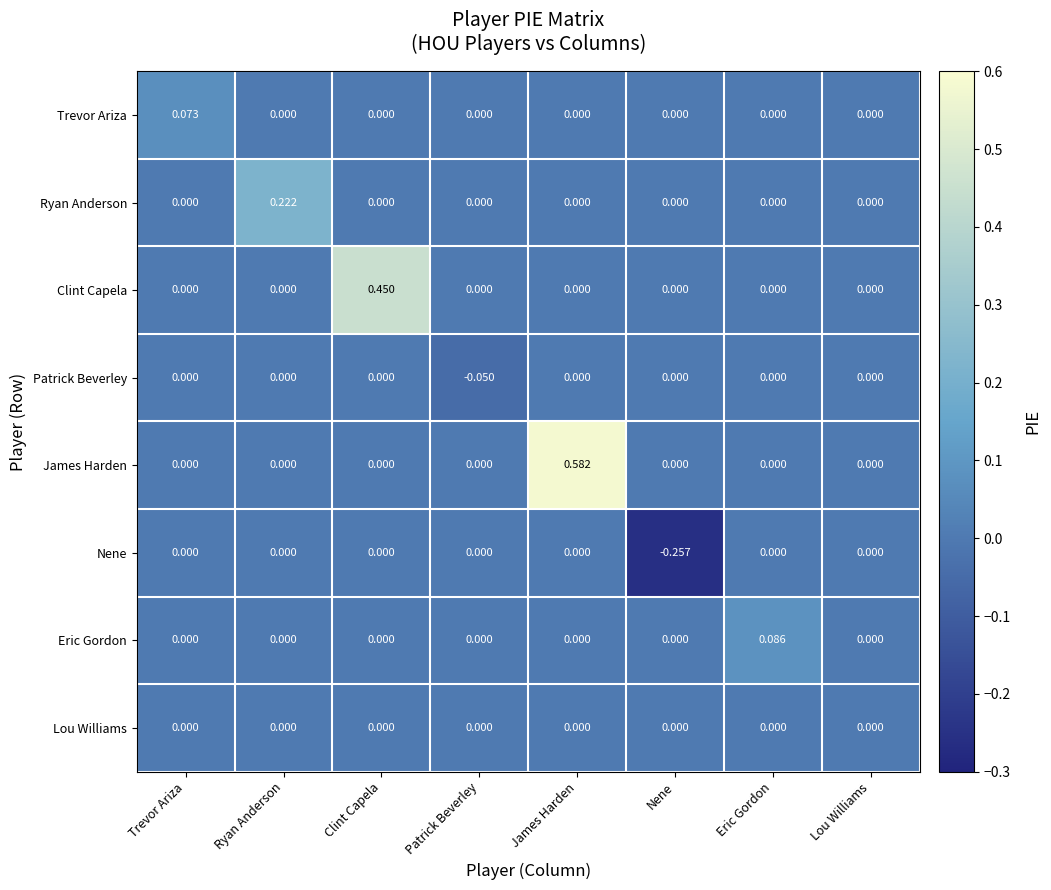

Which series has the largest range (max minus min)?

James Harden